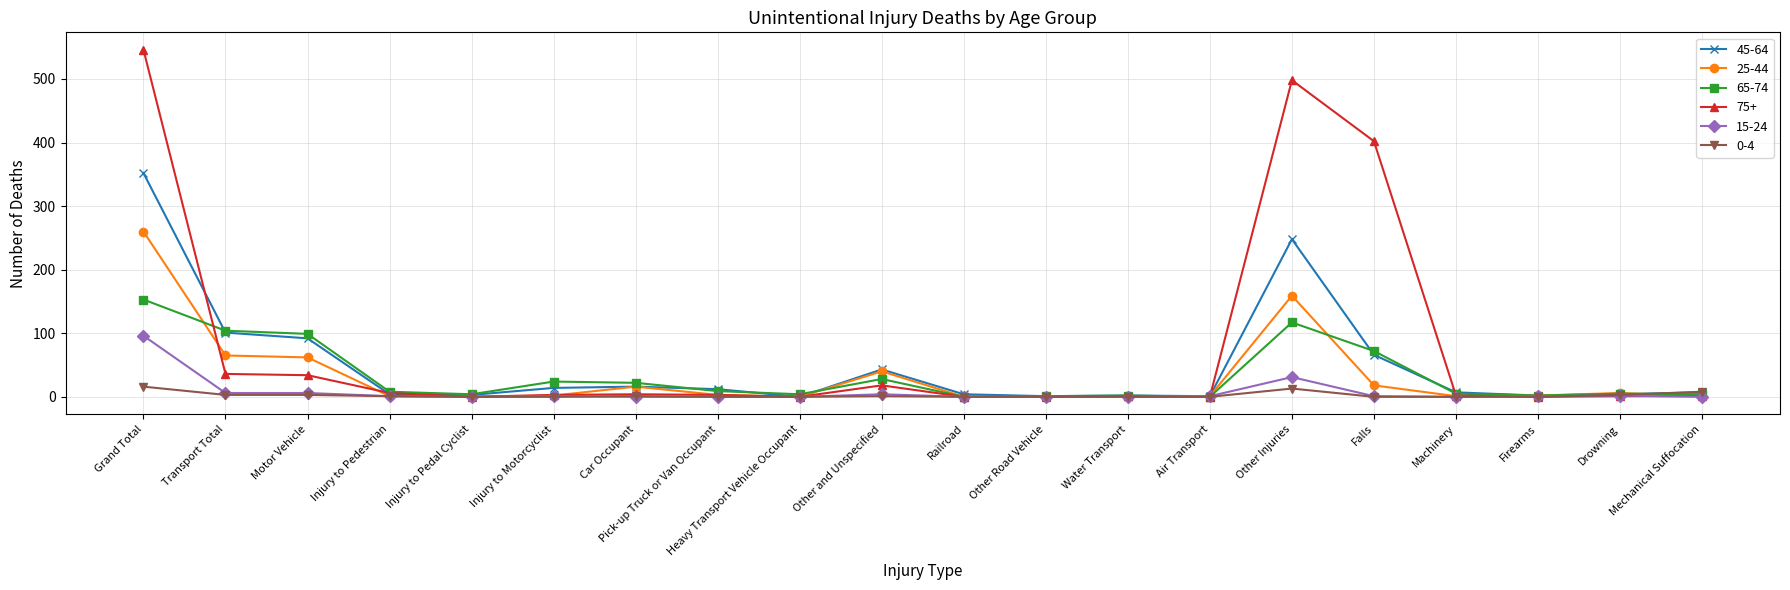

True or false: 0-4 has a value of 0 at Other Road Vehicle.

True